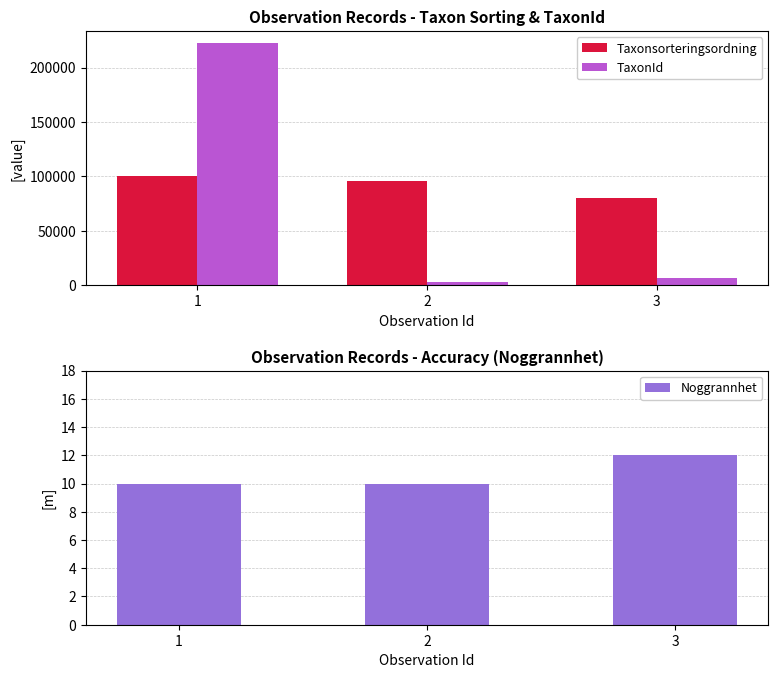

The value of TaxonId at 1 is 222498. True or false?

True